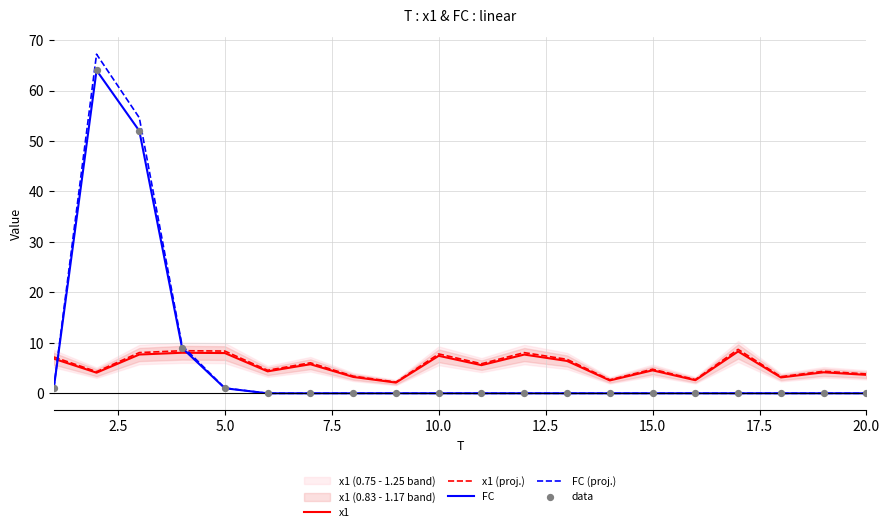

Which series has the largest total across all categories?

FC (proj.)